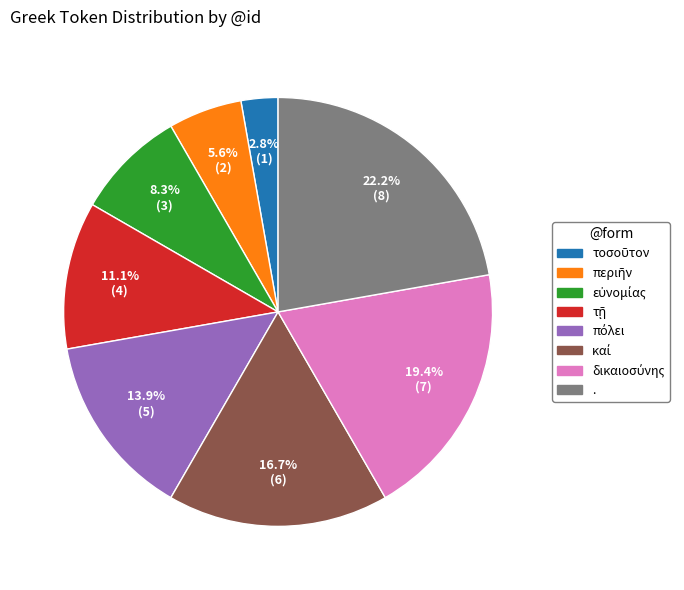

How much of the chart is everything except .?

77.8%